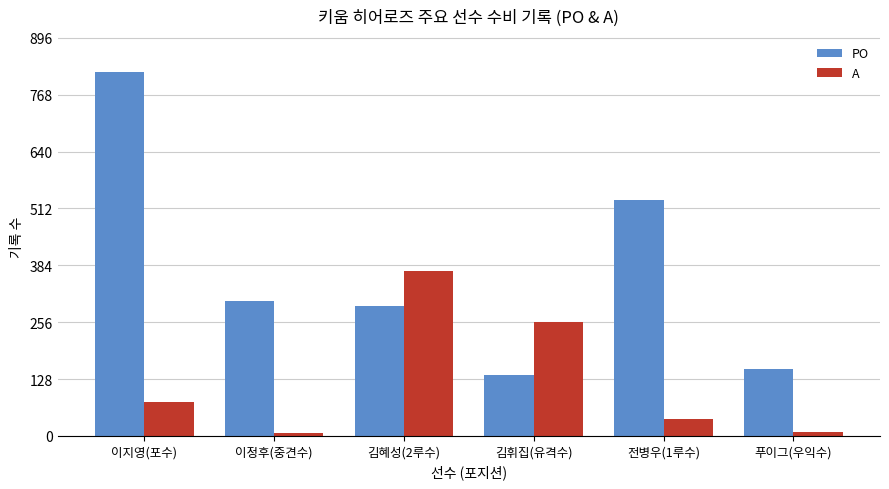

Count the number of data series in this chart.

2